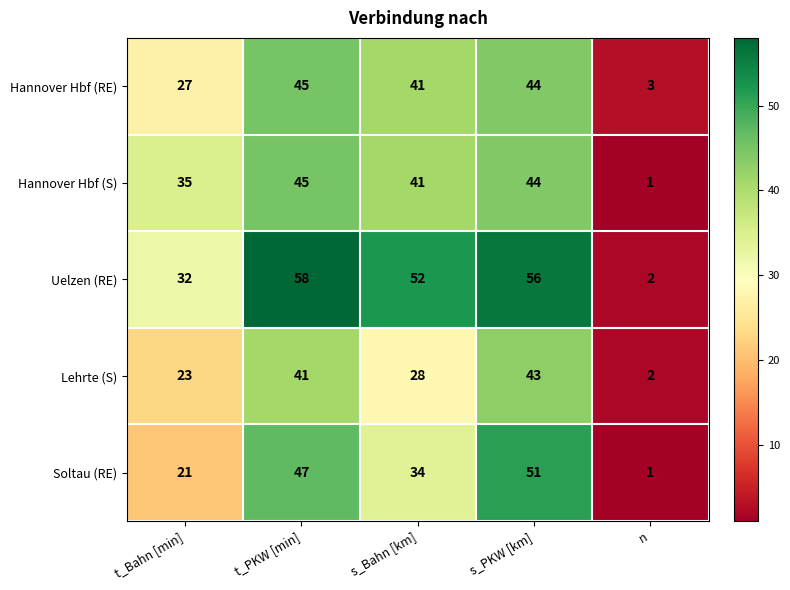

Rank the categories by Soltau (RE) value from highest to lowest.

s_PKW [km], t_PKW [min], s_Bahn [km], t_Bahn [min], n